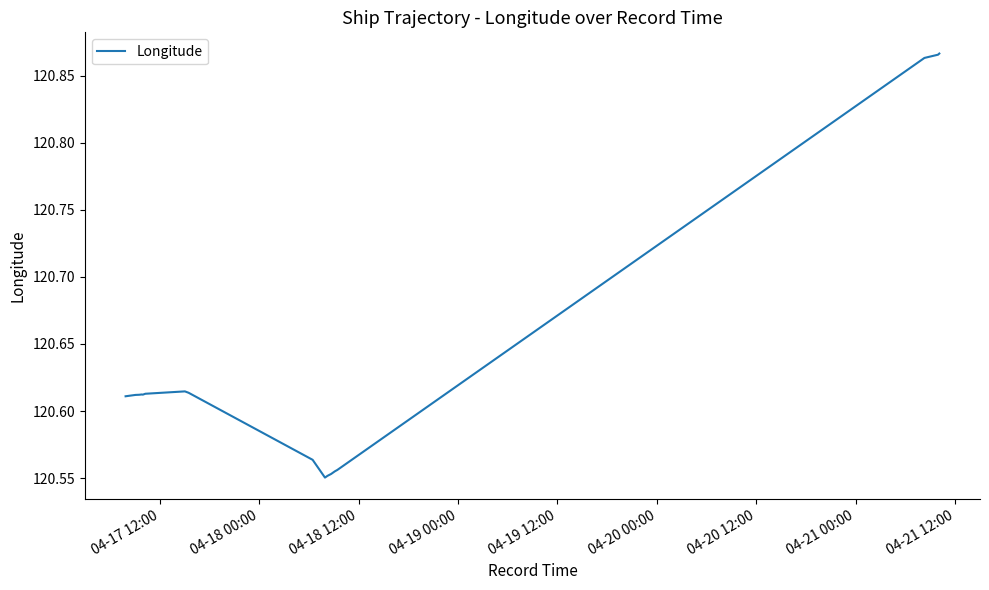

What is the difference between the maximum and minimum values?

0.3